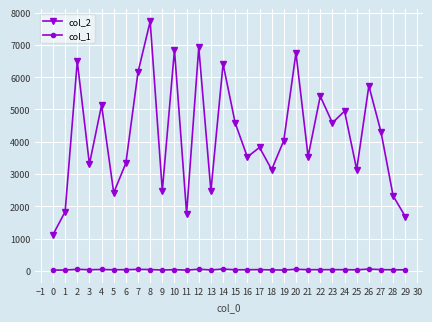

At how many categories does at least one series exceed 3002?

22